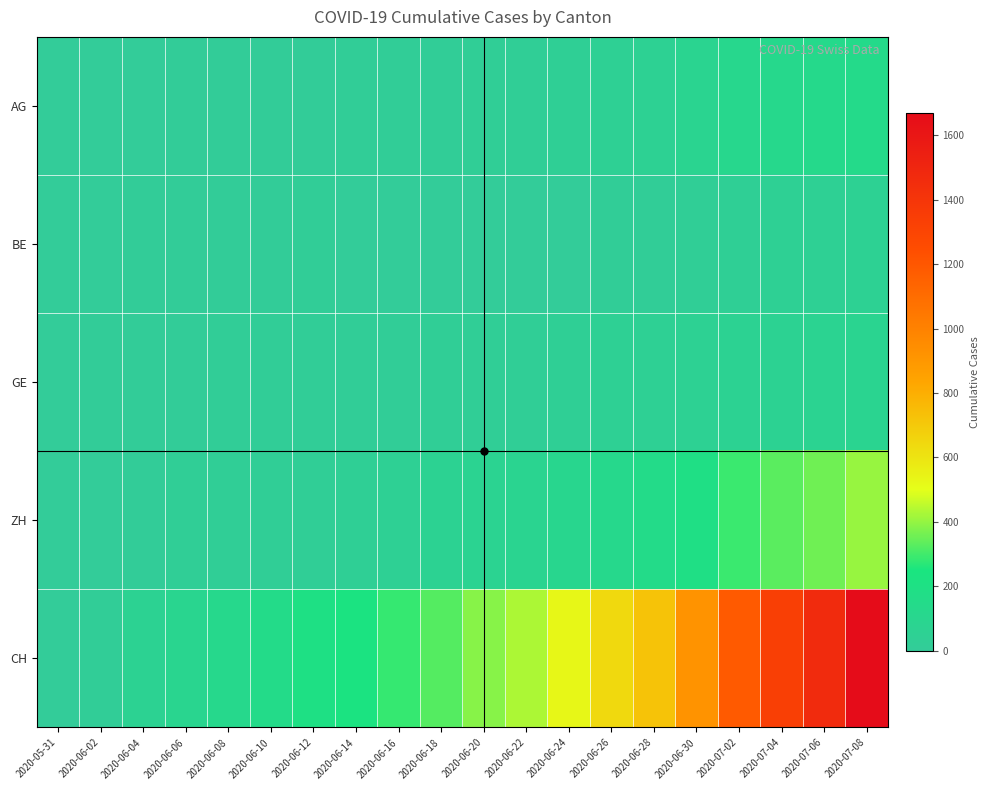

Which label corresponds to the largest value in the chart?

2020-07-08